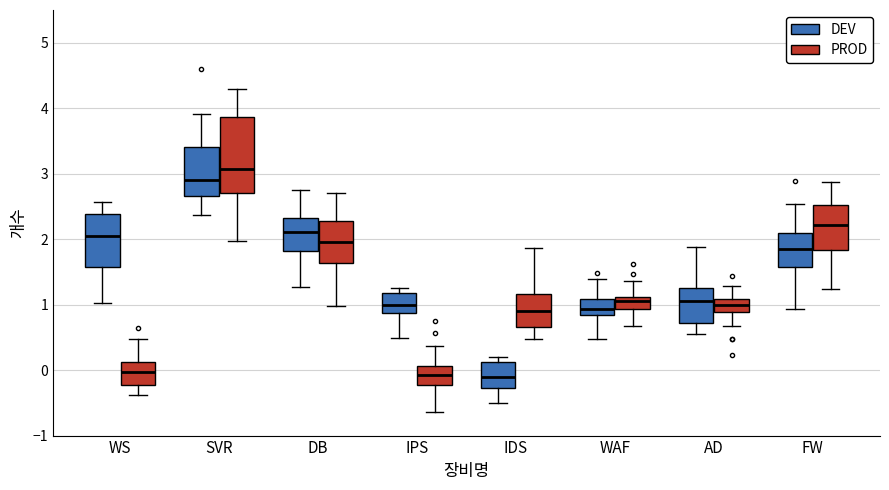

Which box is the tallest, from its lower edge to its upper edge?

SVR (PROD)